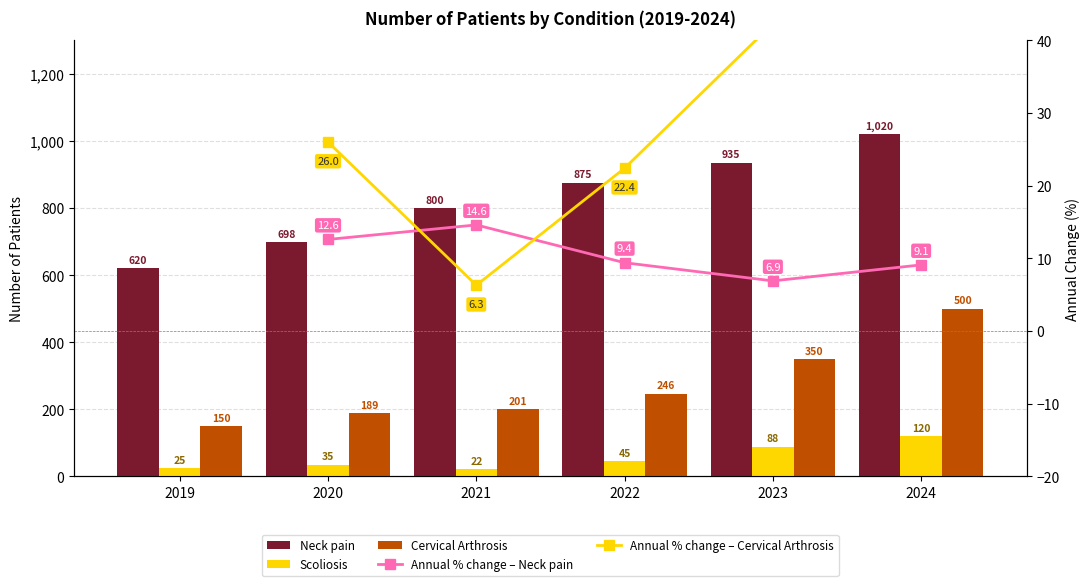

What is the average value of the Scoliosis series?

56